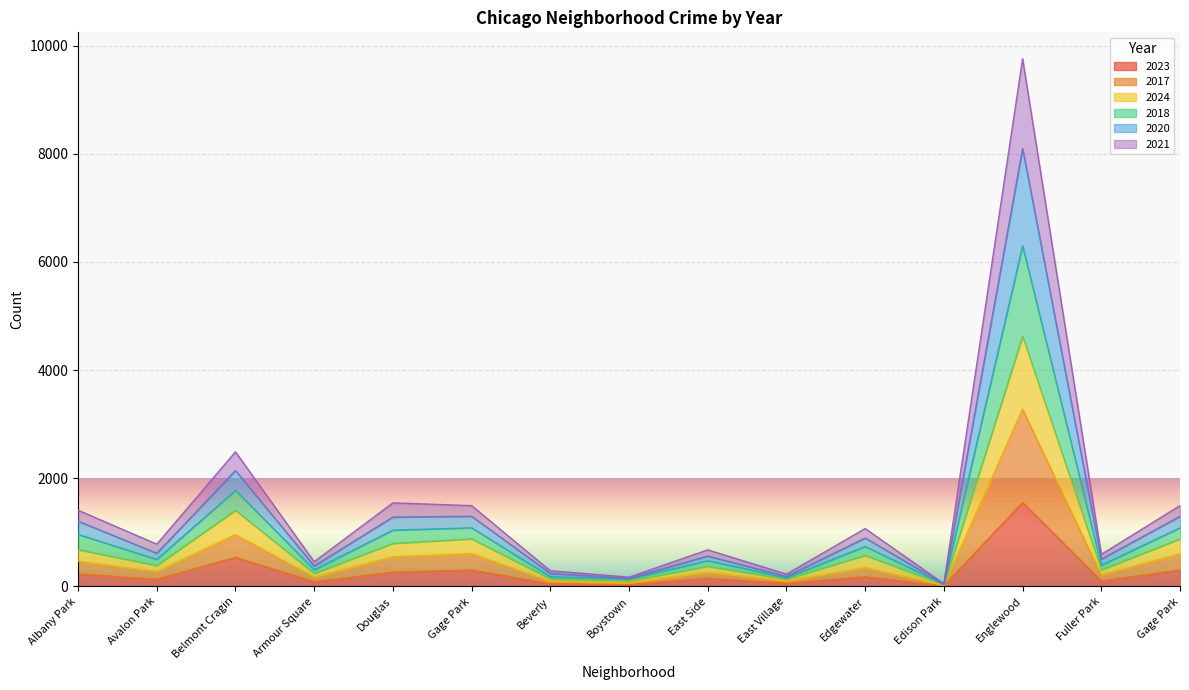

Which has a higher value, Douglas or Avalon Park?

Douglas